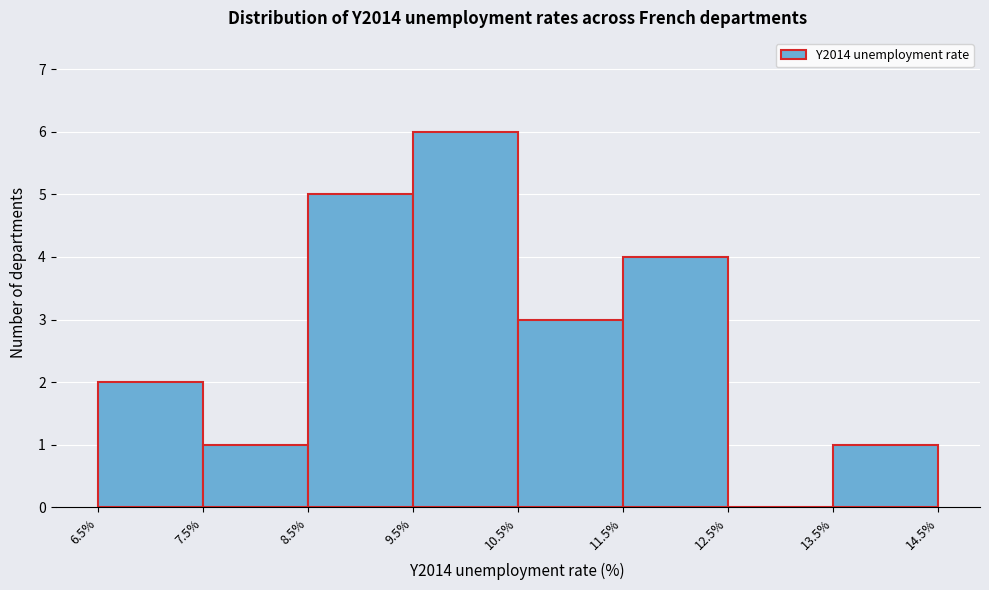

Reading left to right, transcribe this chart: for each bar, give the range it covers on the x-axis and its height. The values are not printed on the chart, so give them approximately, as read against the axis.

6.5% to 7.5%: 2
7.5% to 8.5%: 1
8.5% to 9.5%: 5
9.5% to 10.5%: 6
10.5% to 11.5%: 3
11.5% to 12.5%: 4
12.5% to 13.5%: 0
13.5% to 14.5%: 1